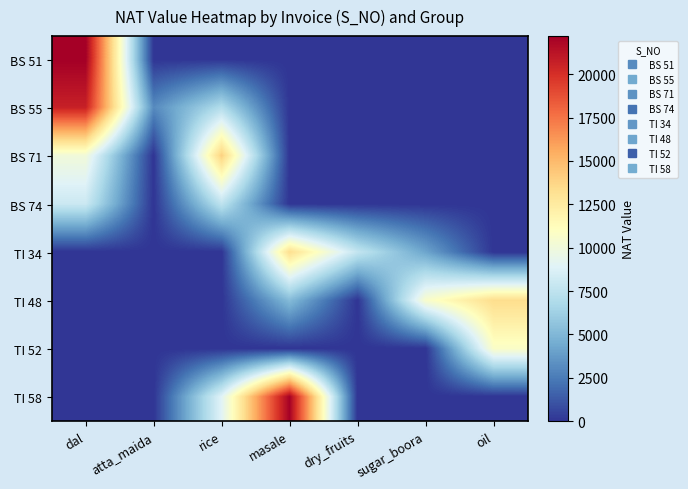

Count the number of categories in the chart.

7